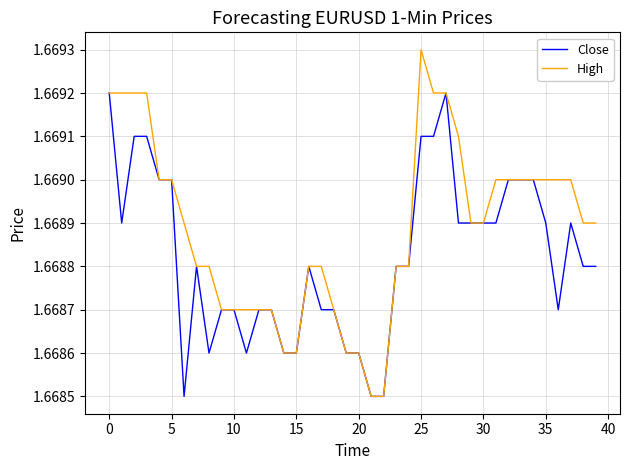

Which series has the largest total across all categories?

High